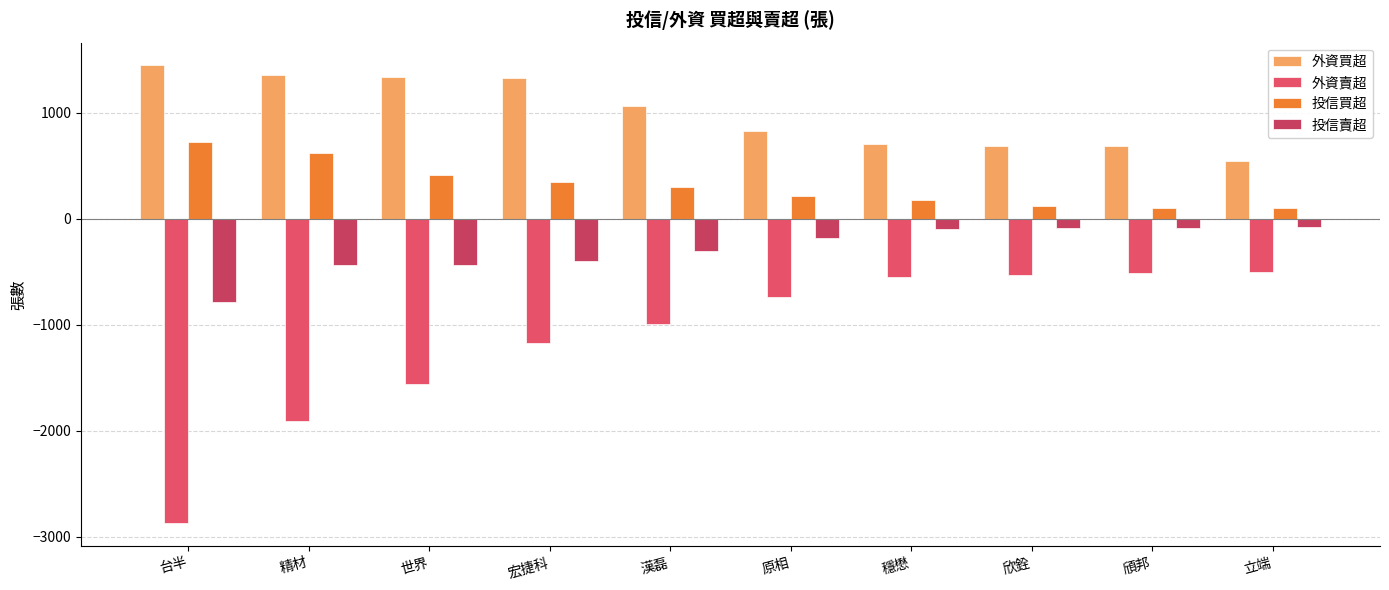

Where is 外資賣超 nearest to the value -1686?

世界